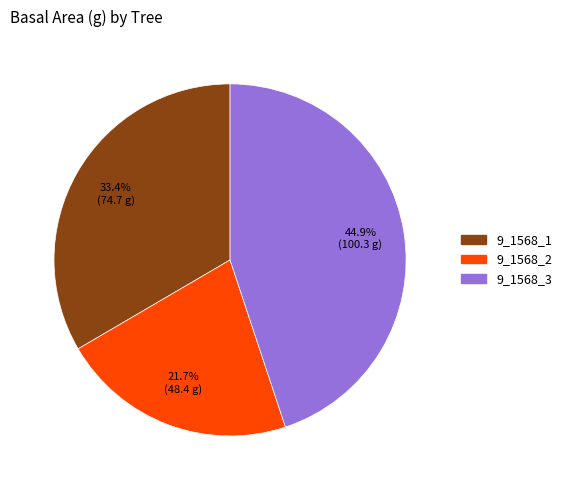

What percentage do 9_1568_3 and 9_1568_1 together represent?

78.3%